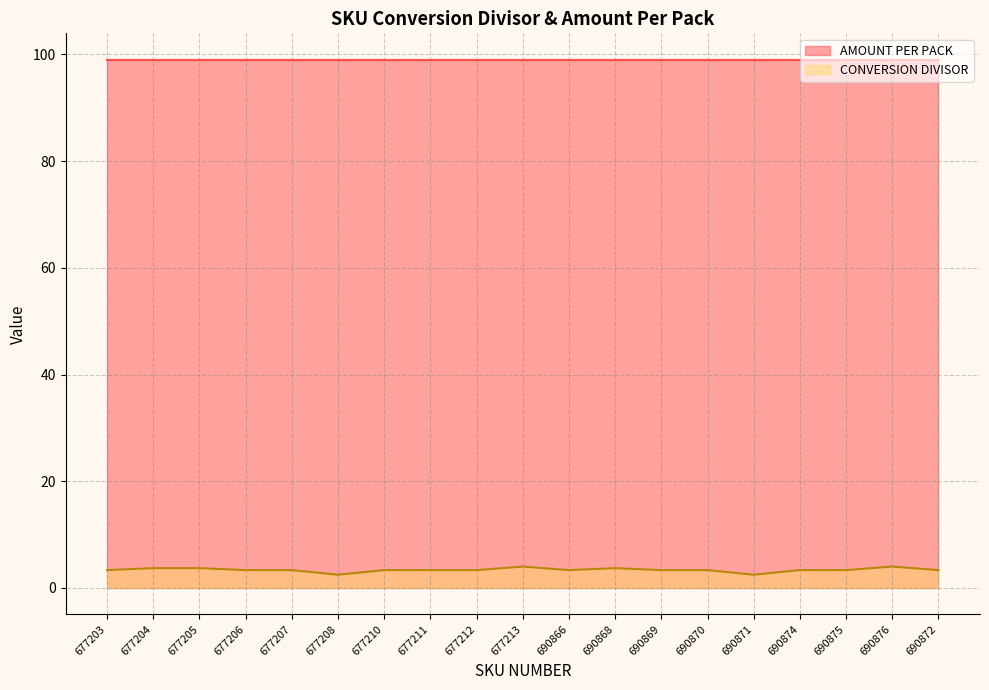

What is the label of the 2nd point from the left?

677204